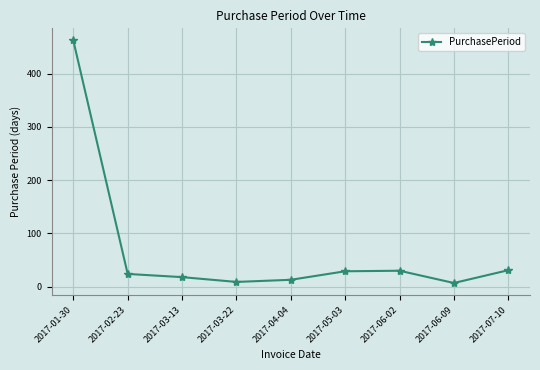

What is the maximum value shown in the chart?

462